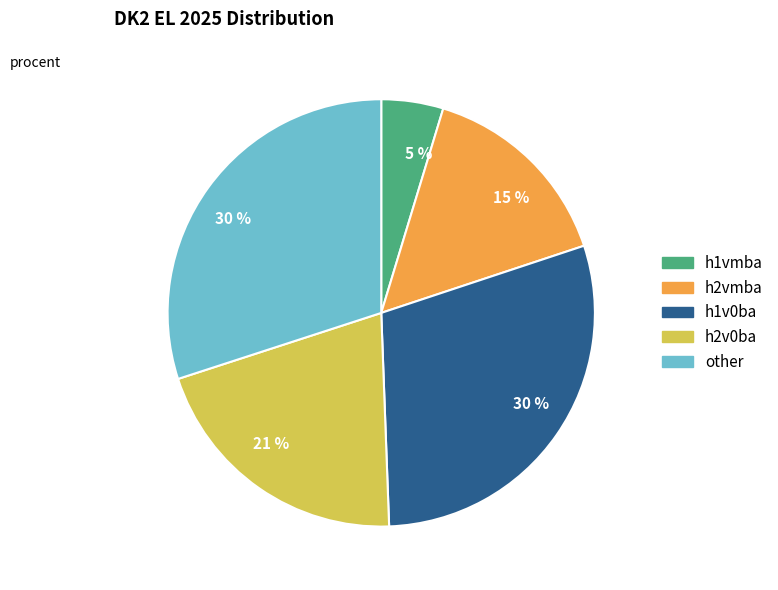

Is there any slice that represents more than half of the pie?

No